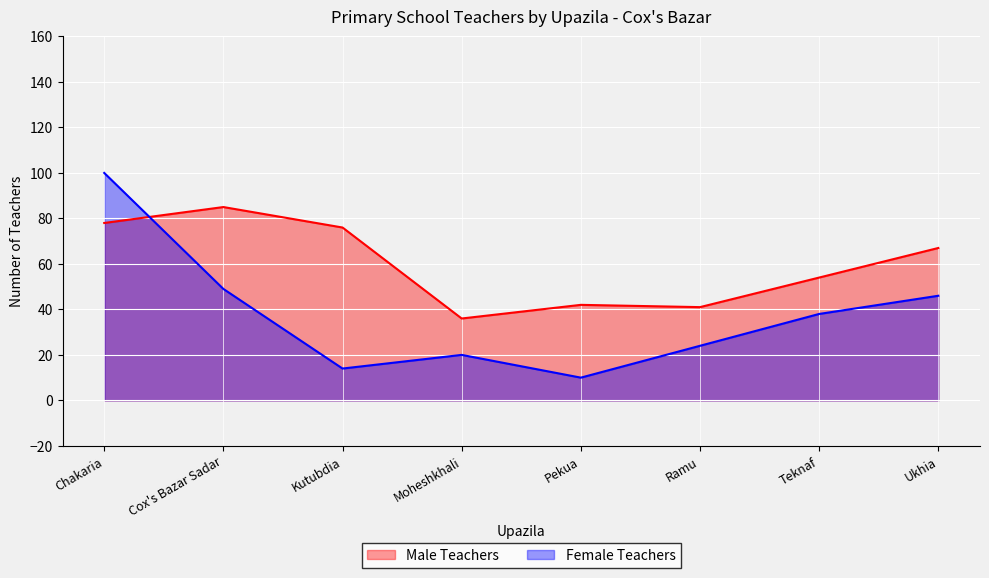

What is the total value across all series at Ramu?

65